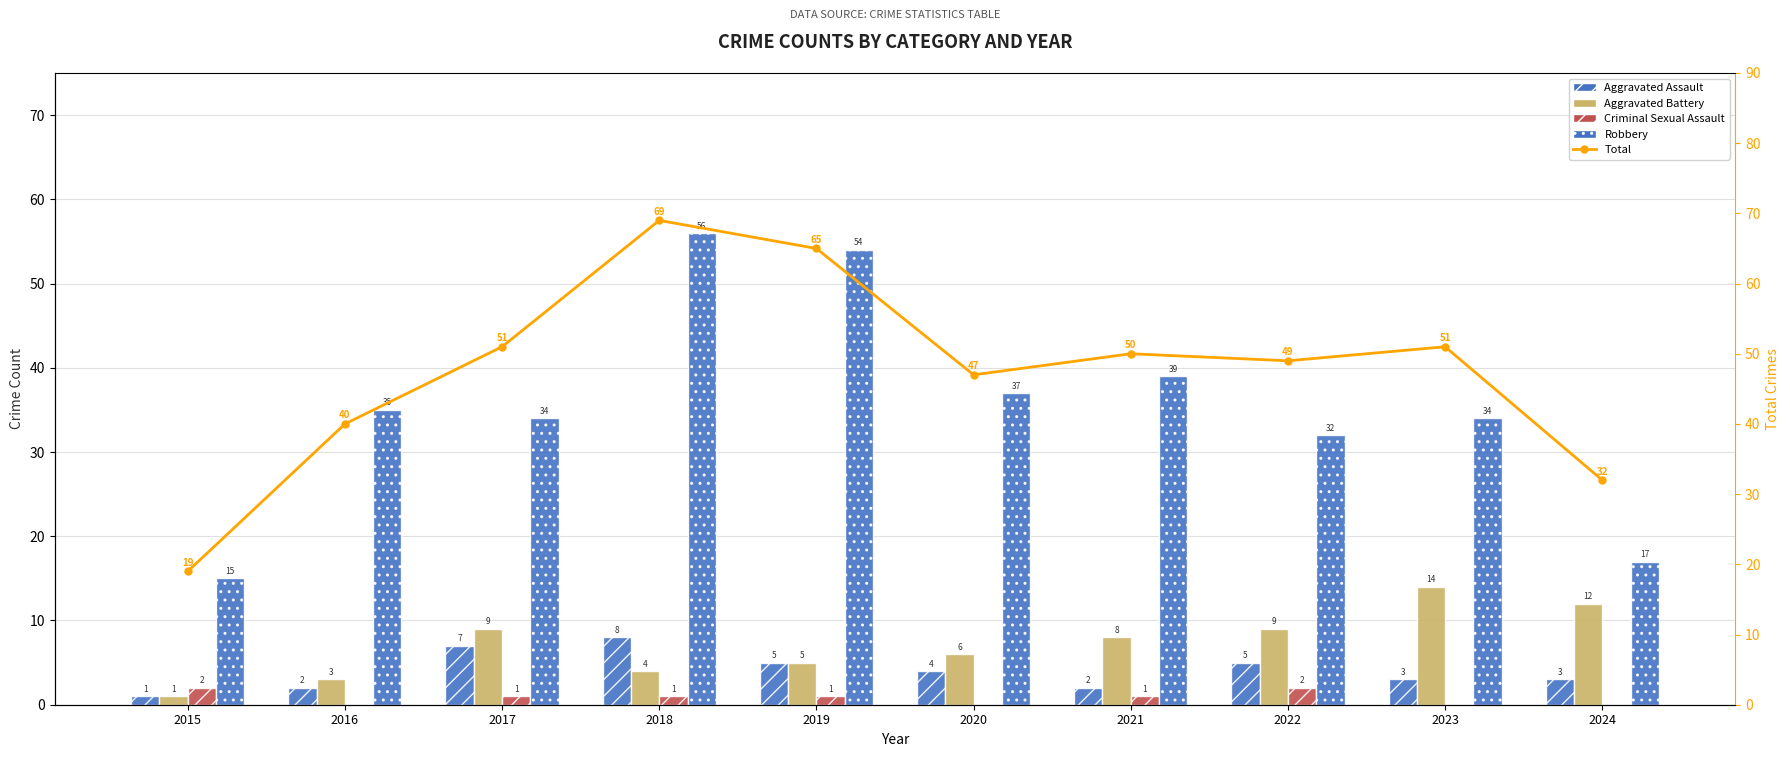

True or false: Aggravated Assault has a value of 3 at 2024.

True